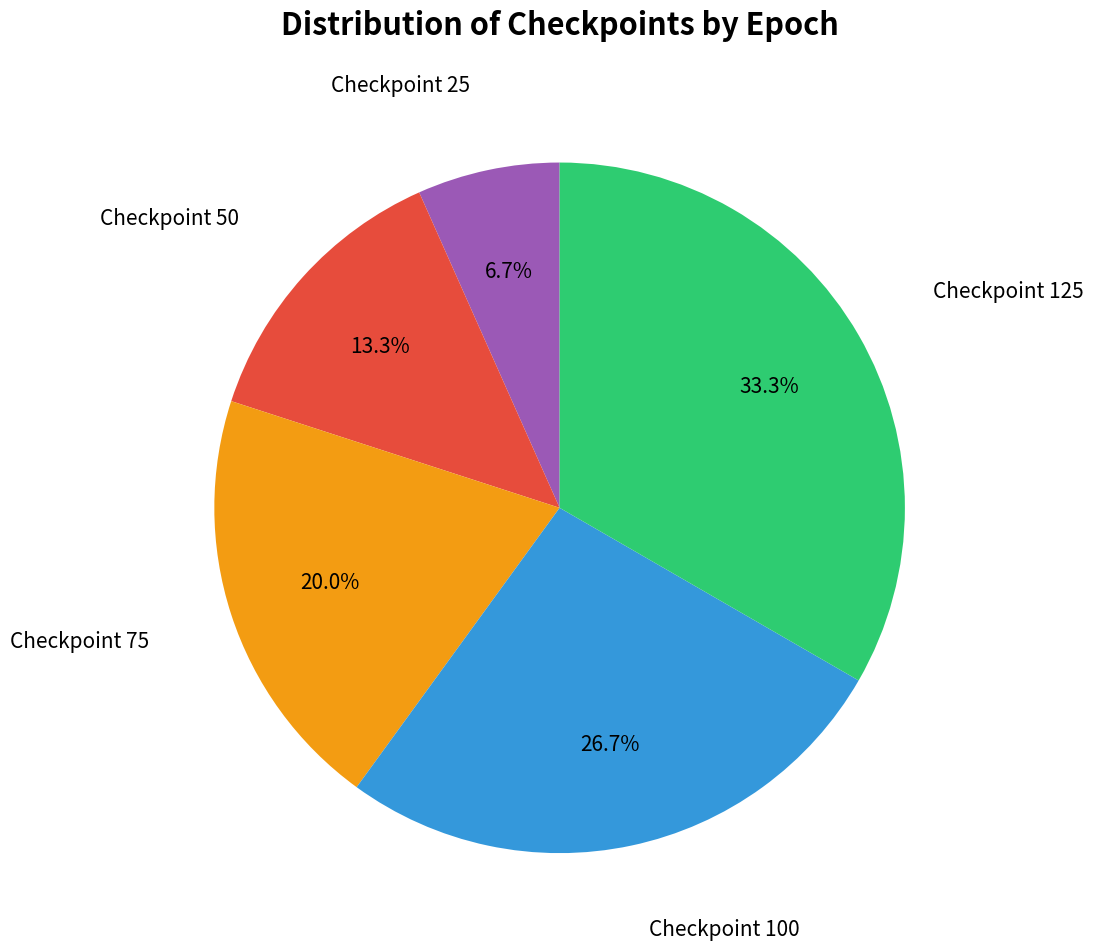

Is there a majority slice in this chart?

No